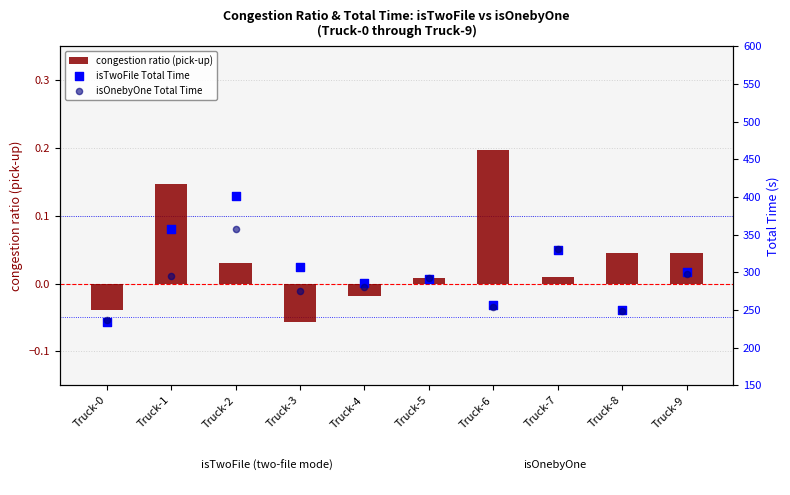

At how many categories does at least one series exceed 375?

1